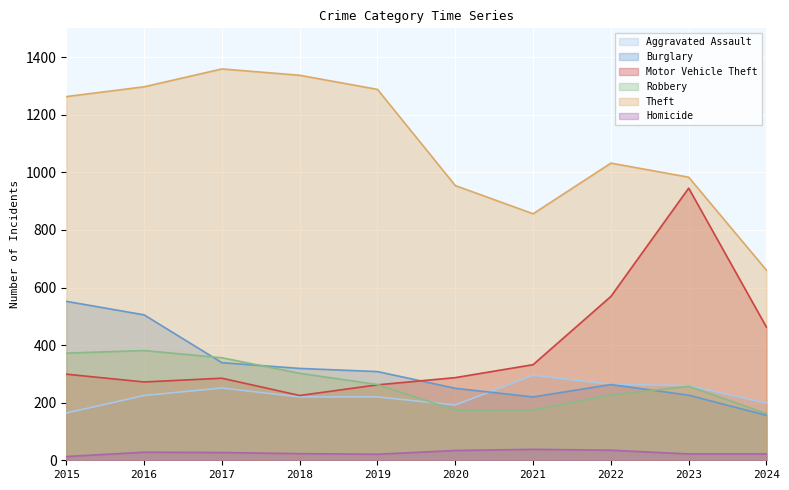

Which series changed the most between 2016 and 2023?

Motor Vehicle Theft